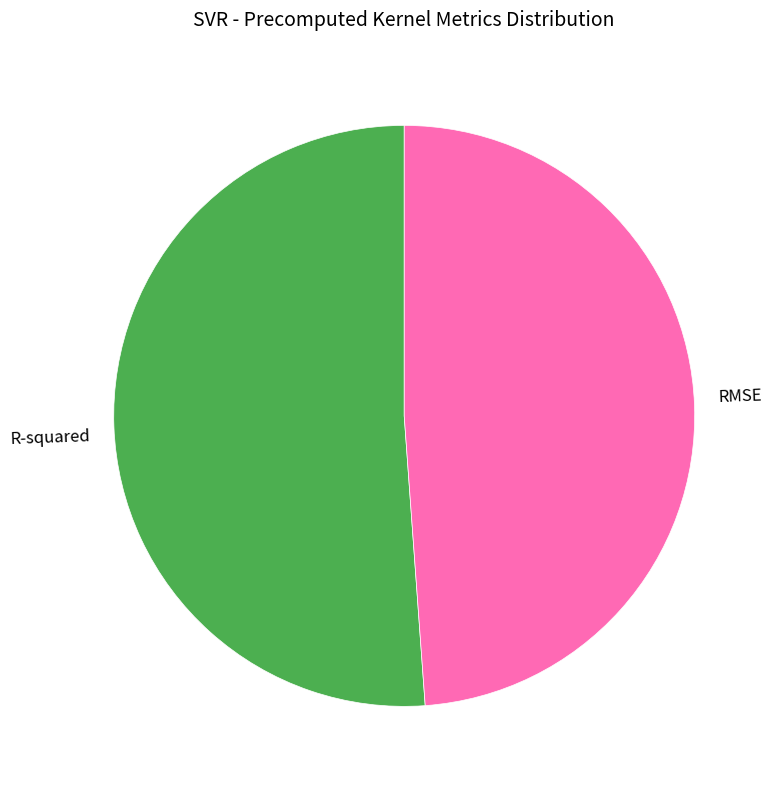

Which category accounts for the majority?

R-squared